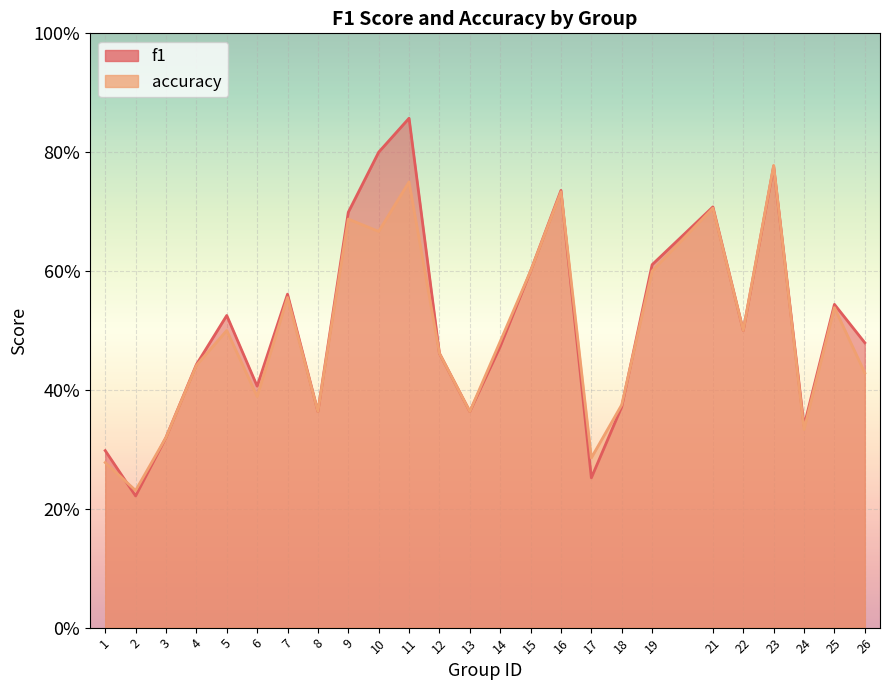

At which label does f1 reach its peak?

11